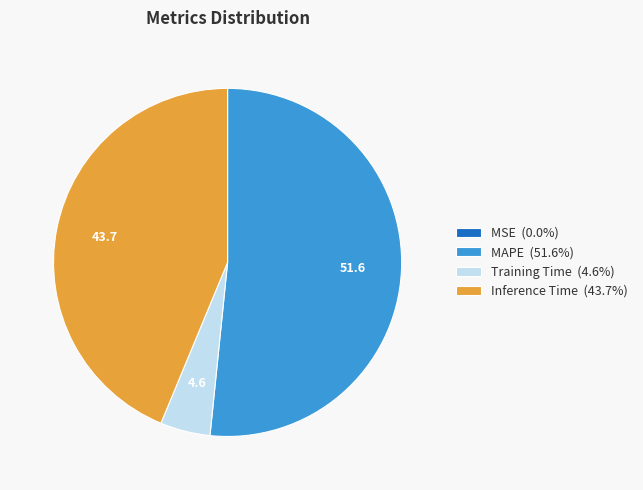

Is the sum of Inference Time (43.7%) and Training Time (4.6%) greater than half?

No